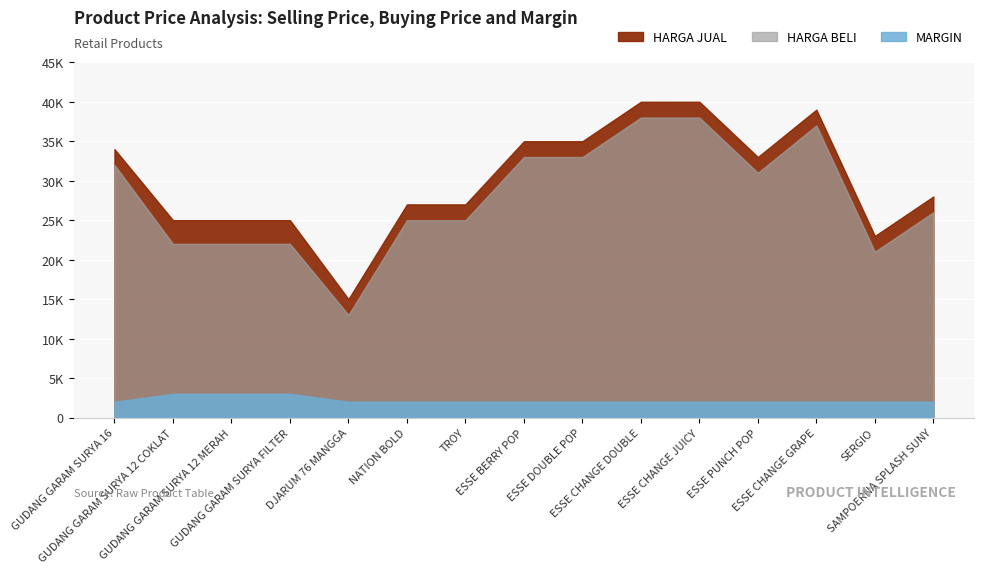

What position from the left is GUDANG GARAM SURYA FILTER?

4